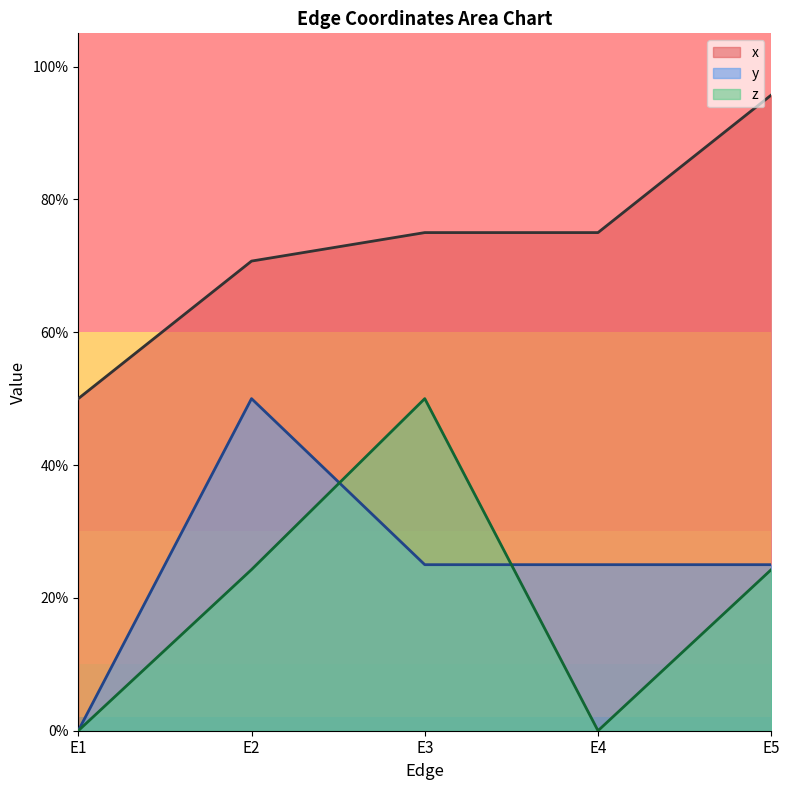

The x series shows 0.7 at E2. True or false?

True